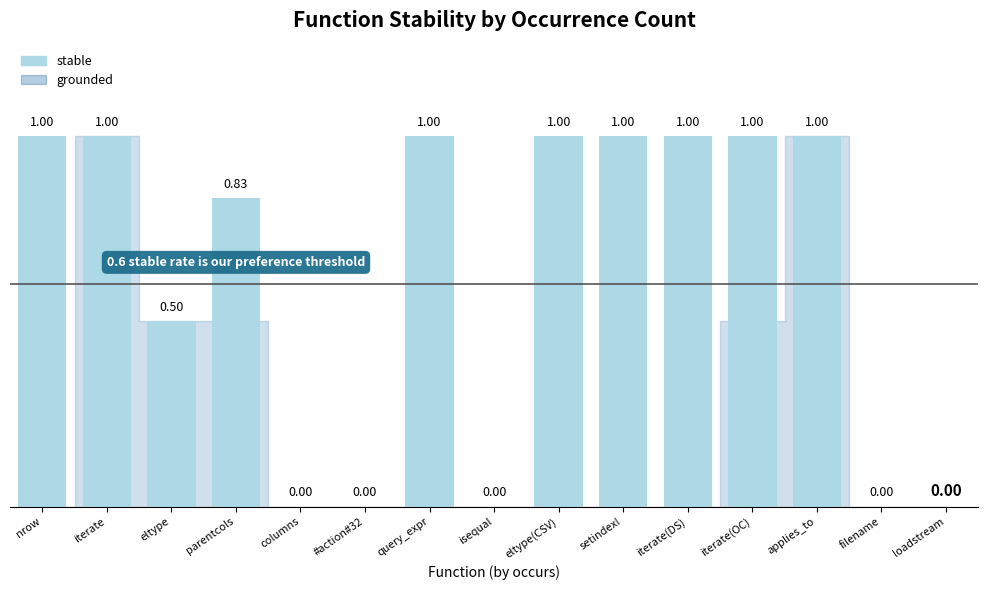

Count the number of data series in this chart.

1